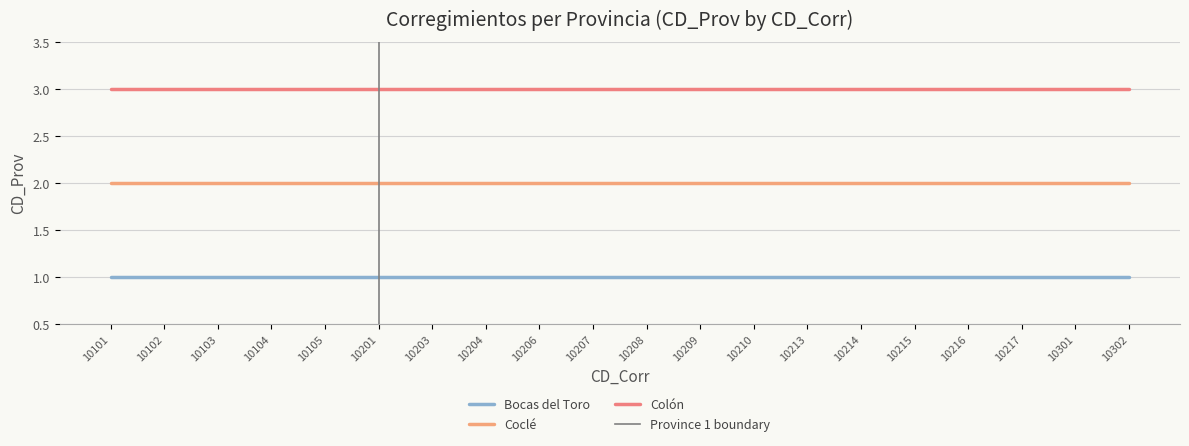

What is the value of the Colón point at the 5th from the left?

3